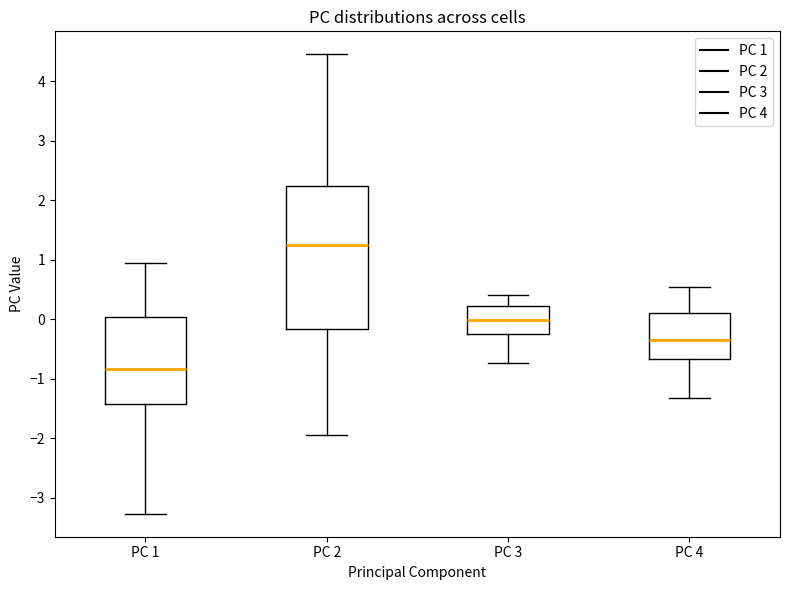

Which box is the tallest, from its lower edge to its upper edge?

PC 2